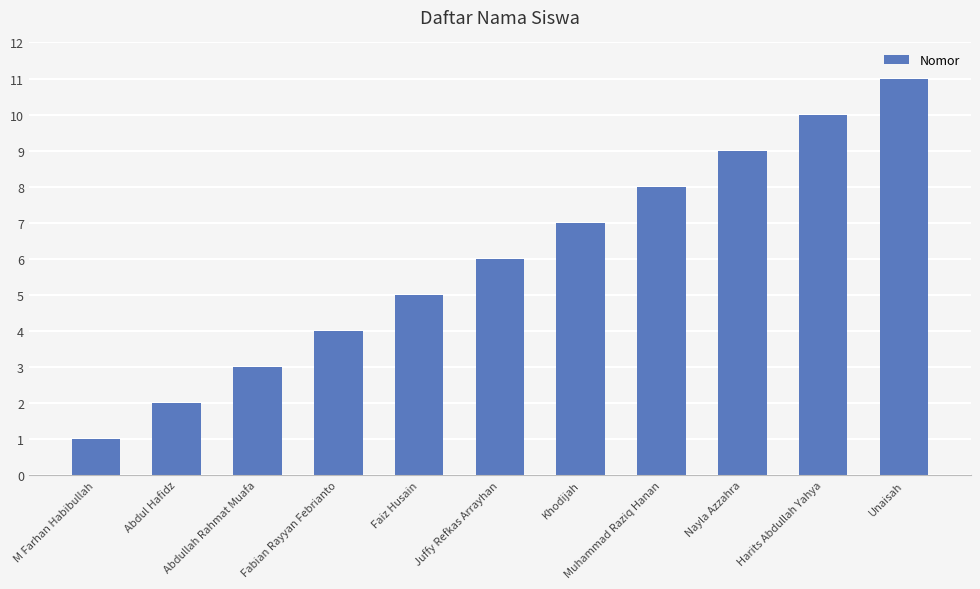

List the labels in order of value, smallest first.

M Farhan Habibullah, Abdul Hafidz, Abdullah Rahmat Muafa, Fabian Rayyan Febrianto, Faiz Husain, Juffy Refkas Arrayhan, Khodijah, Muhammad Raziq Hanan, Nayla Azzahra, Harits Abdullah Yahya, Unaisah